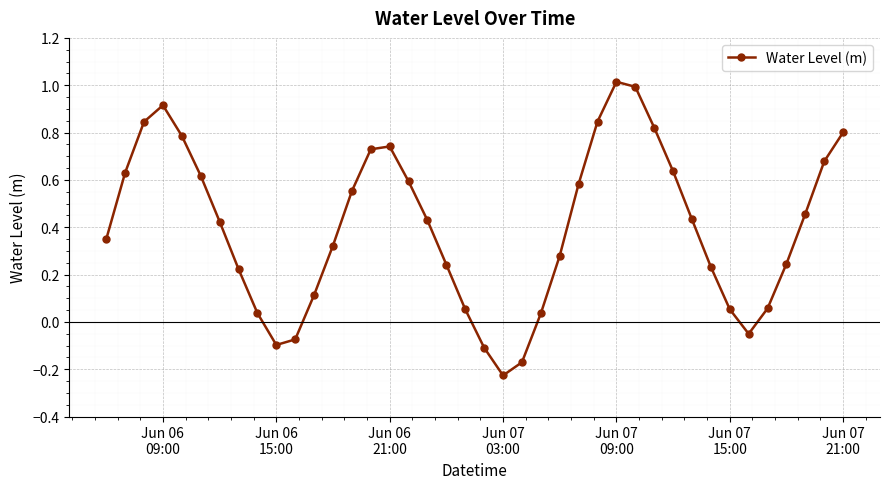

How many series are shown in this chart?

1